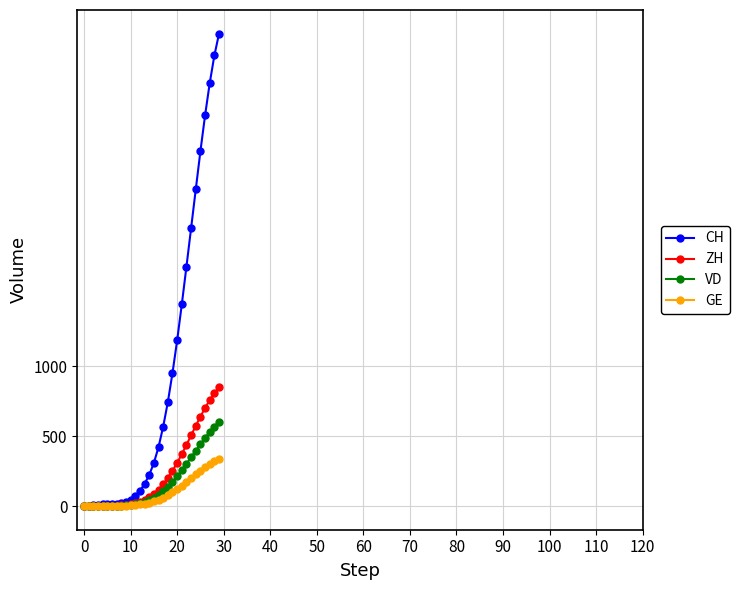

Which series has the widest spread of values?

CH